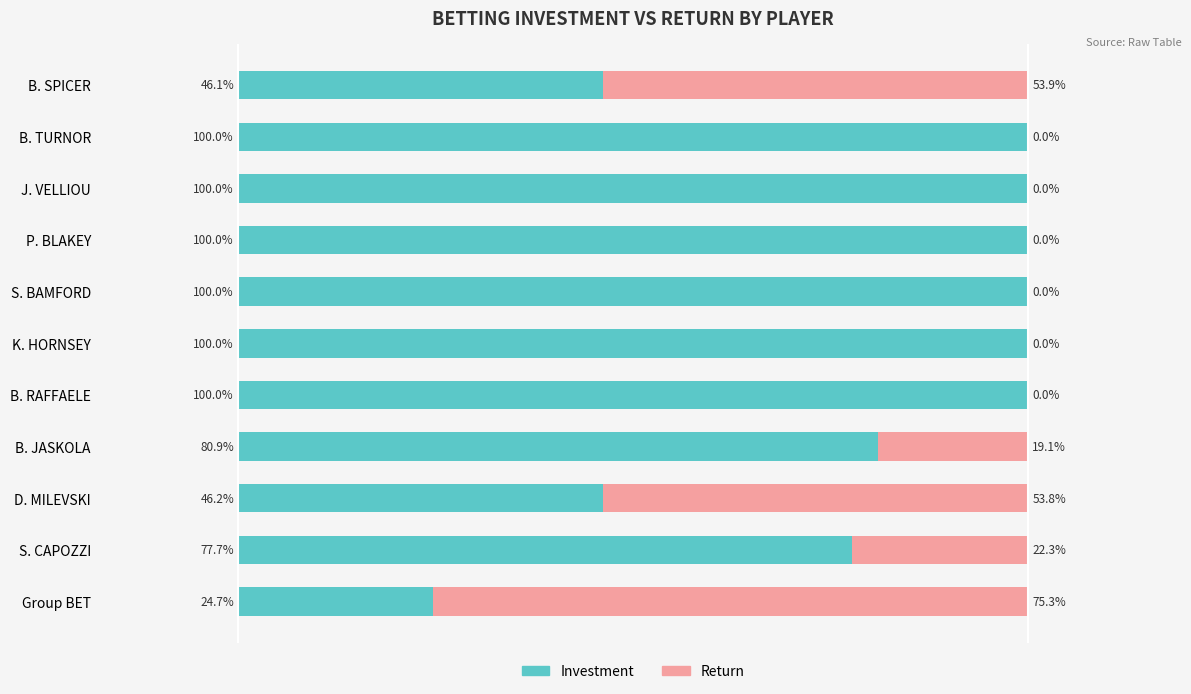

At which label is Investment closest to 62?

S. CAPOZZI